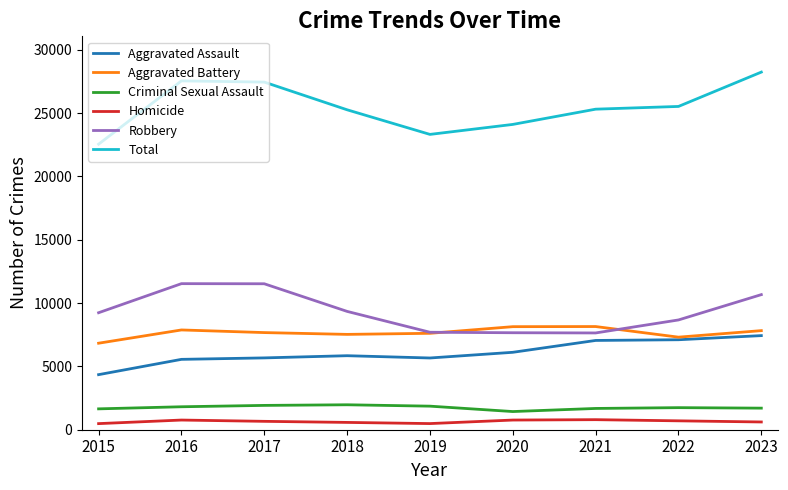

What is the minimum value for Criminal Sexual Assault?

1435